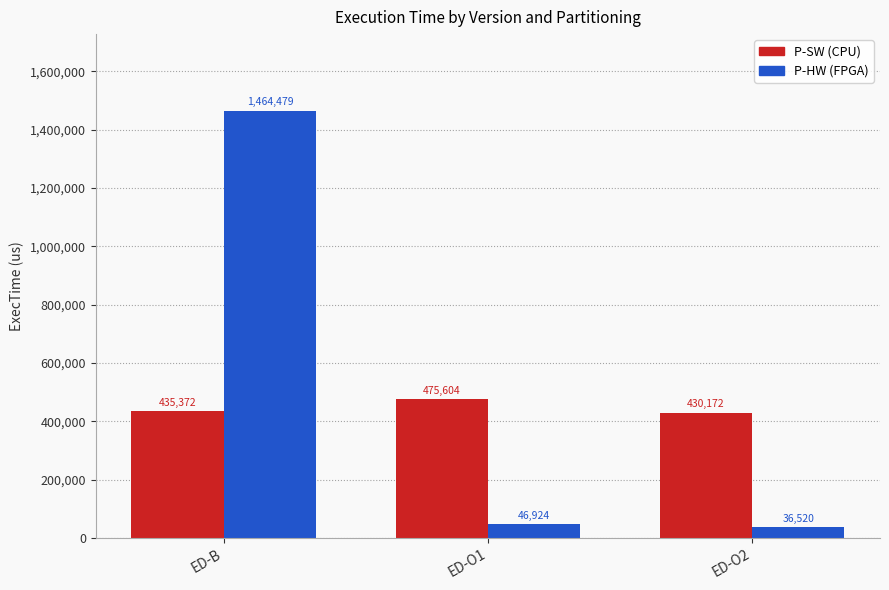

Reading left to right, list all the values displayed in this chart.

P-SW: ED-B=435372	ED-O1=475604	ED-O2=430172
P-HW: ED-B=1464479	ED-O1=46924	ED-O2=36520